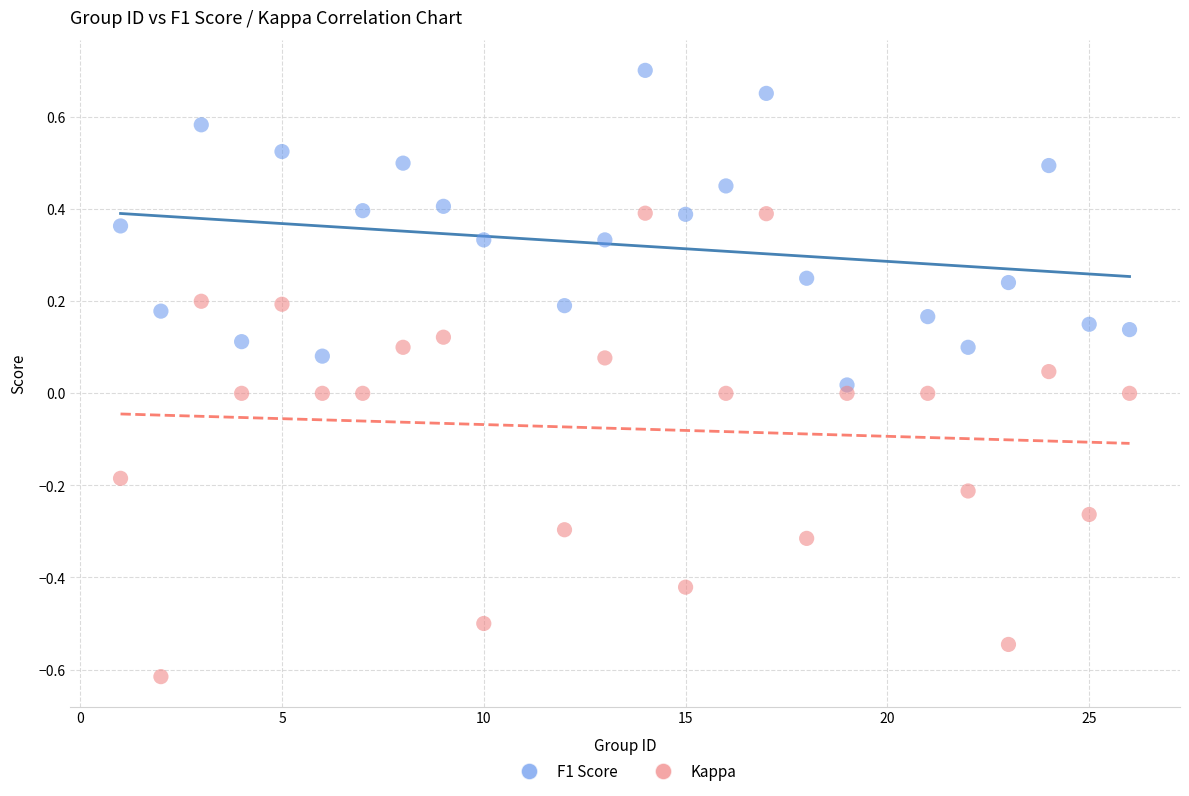

Across all data points, what is the range of Y values (max minus min)?

1.3